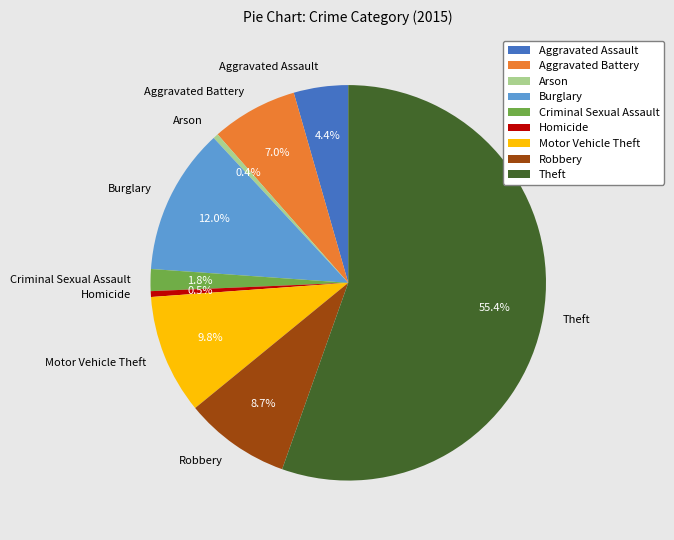

Which category has the biggest portion of the pie?

Theft